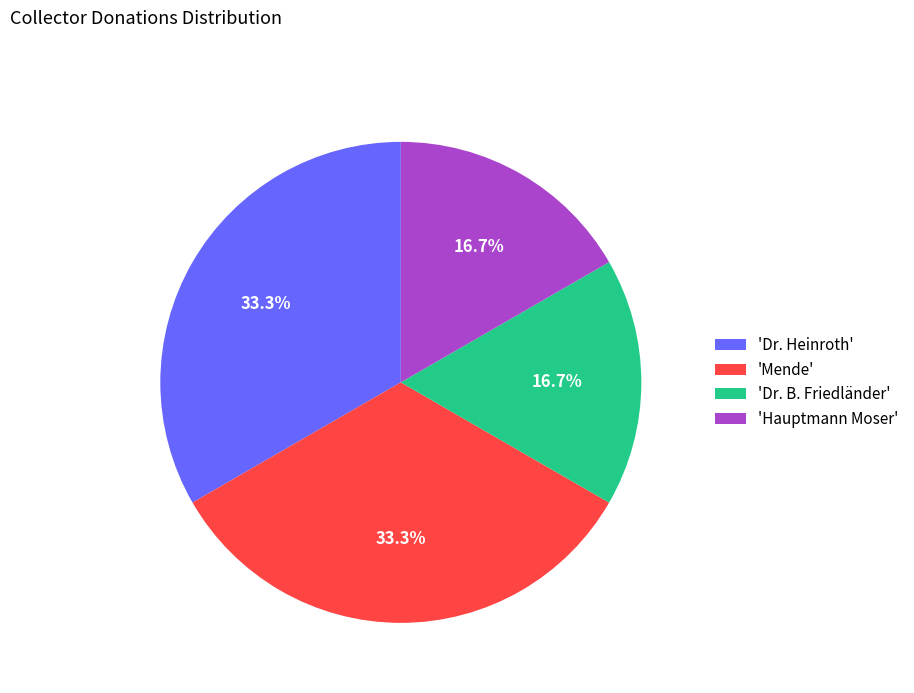

What portion of the pie excludes 'Dr. B. Friedländer'?

83.3%